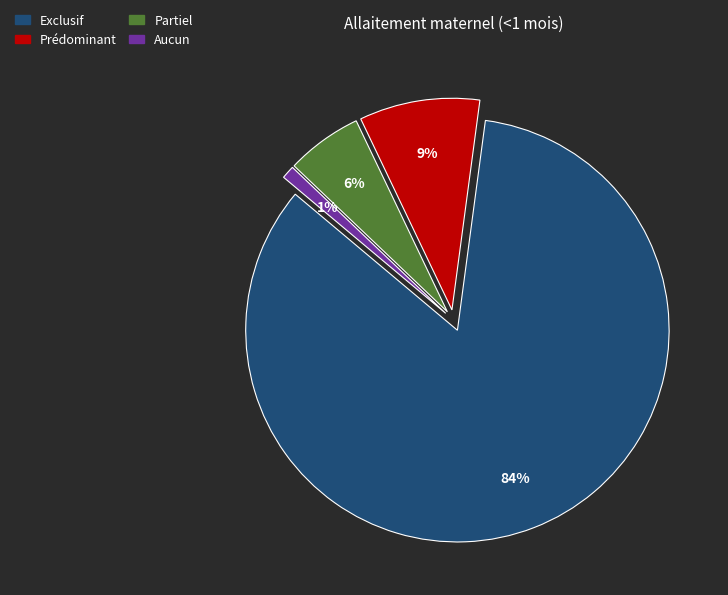

Combined, do Aucun and Exclusif account for over 50%?

Yes